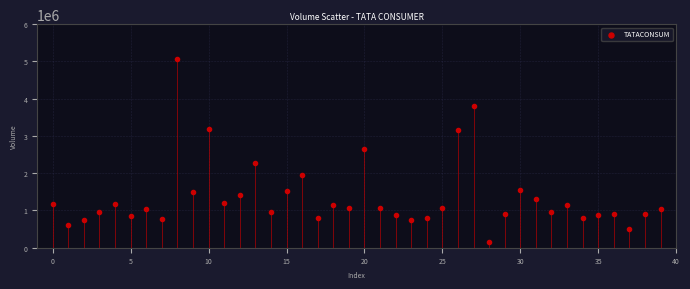

What is the range of Y values (max minus min)?

4901414